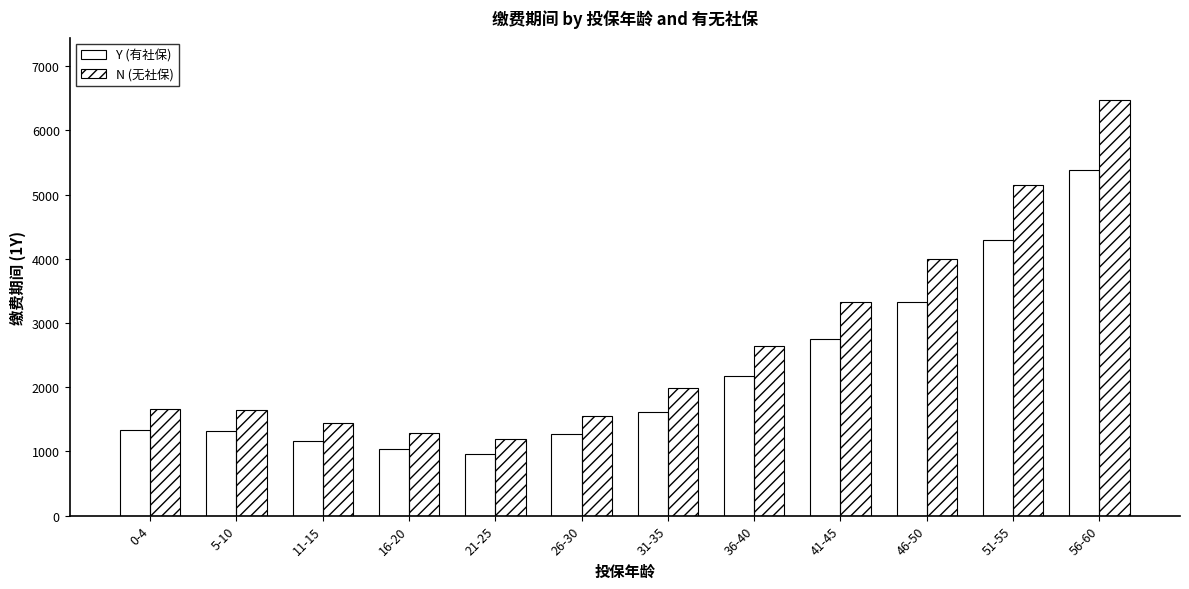

What is the smallest value displayed?

966